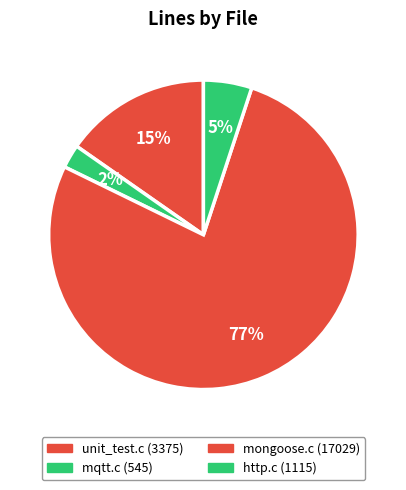

Combined, what portion of the pie is mqtt.c and unit_test.c?

17.8%